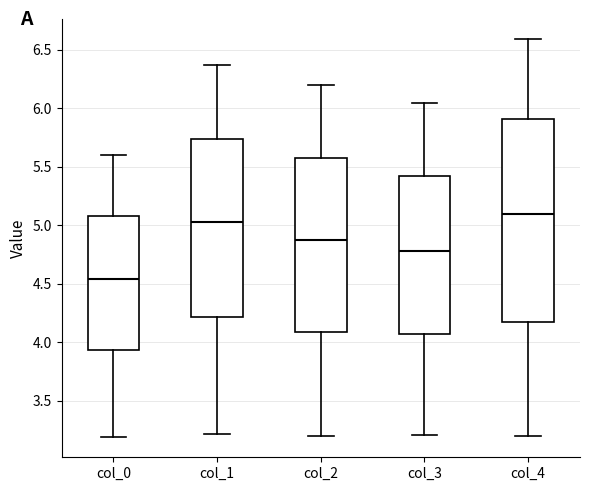

Which box has the highest median line?

col_4